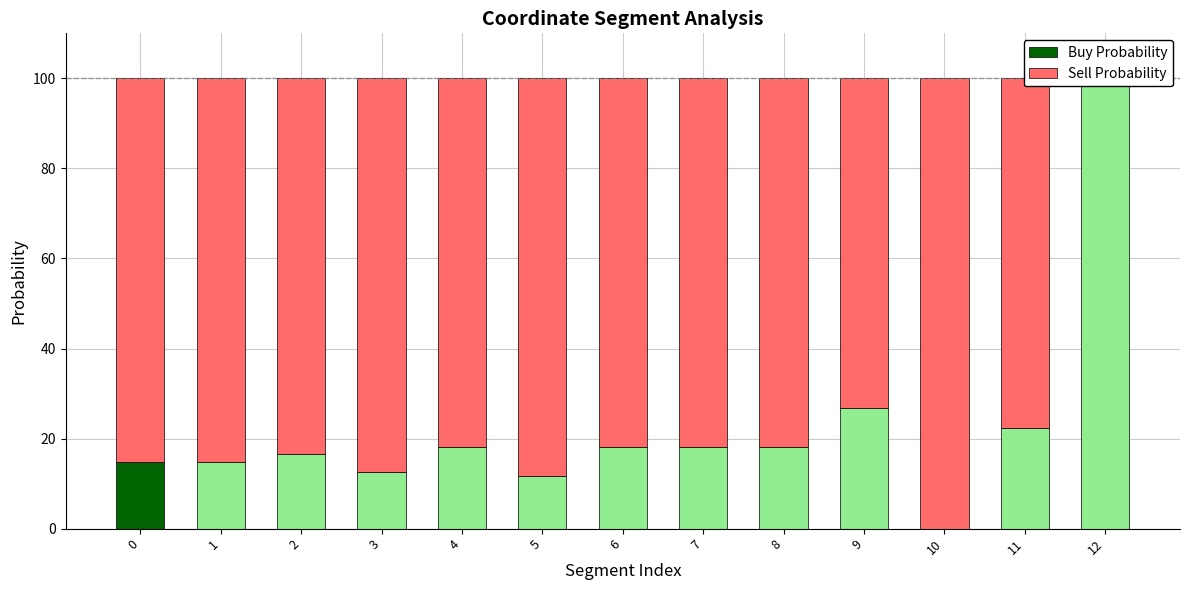

What are all the series names shown in the legend?

Buy Probability, Sell Probability